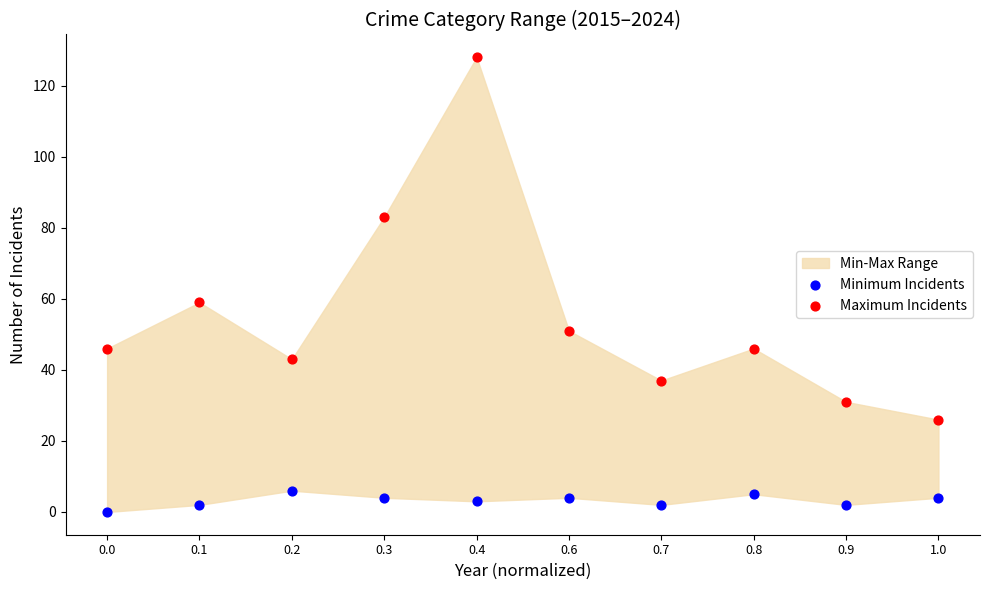

Across all data points, what is the range of Y values (max minus min)?

128